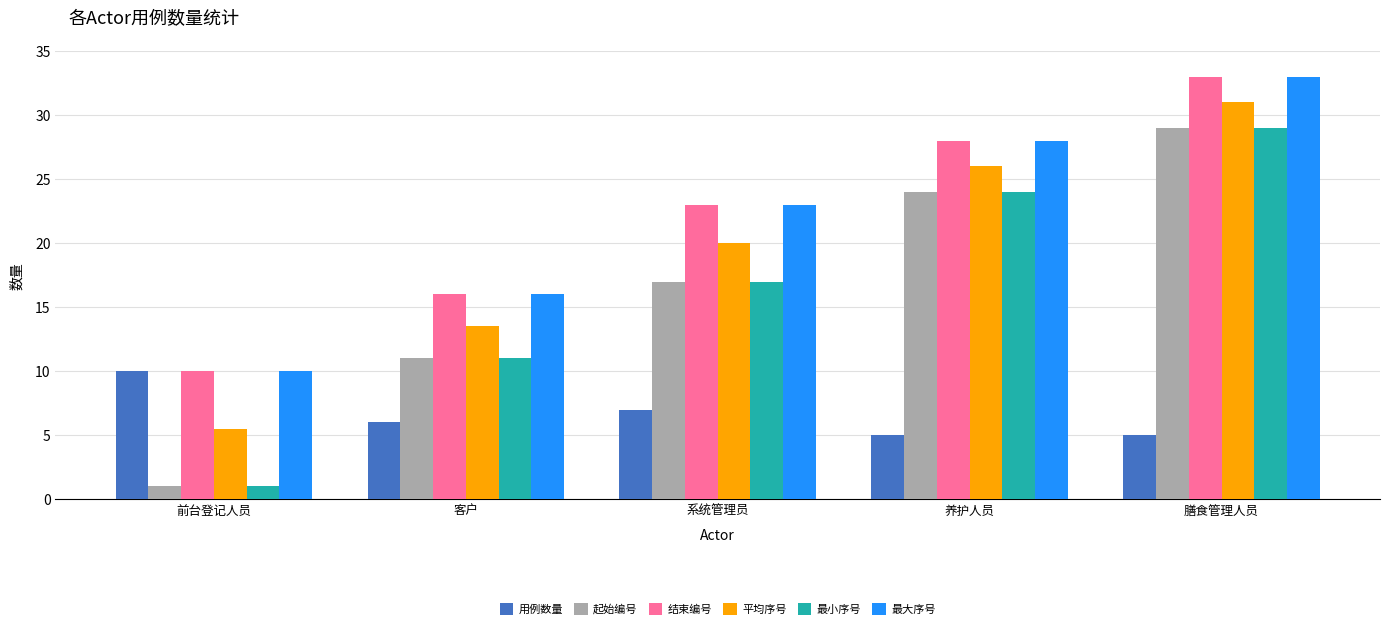

What value does the 用例数量 series have at 养护人员?

5.0